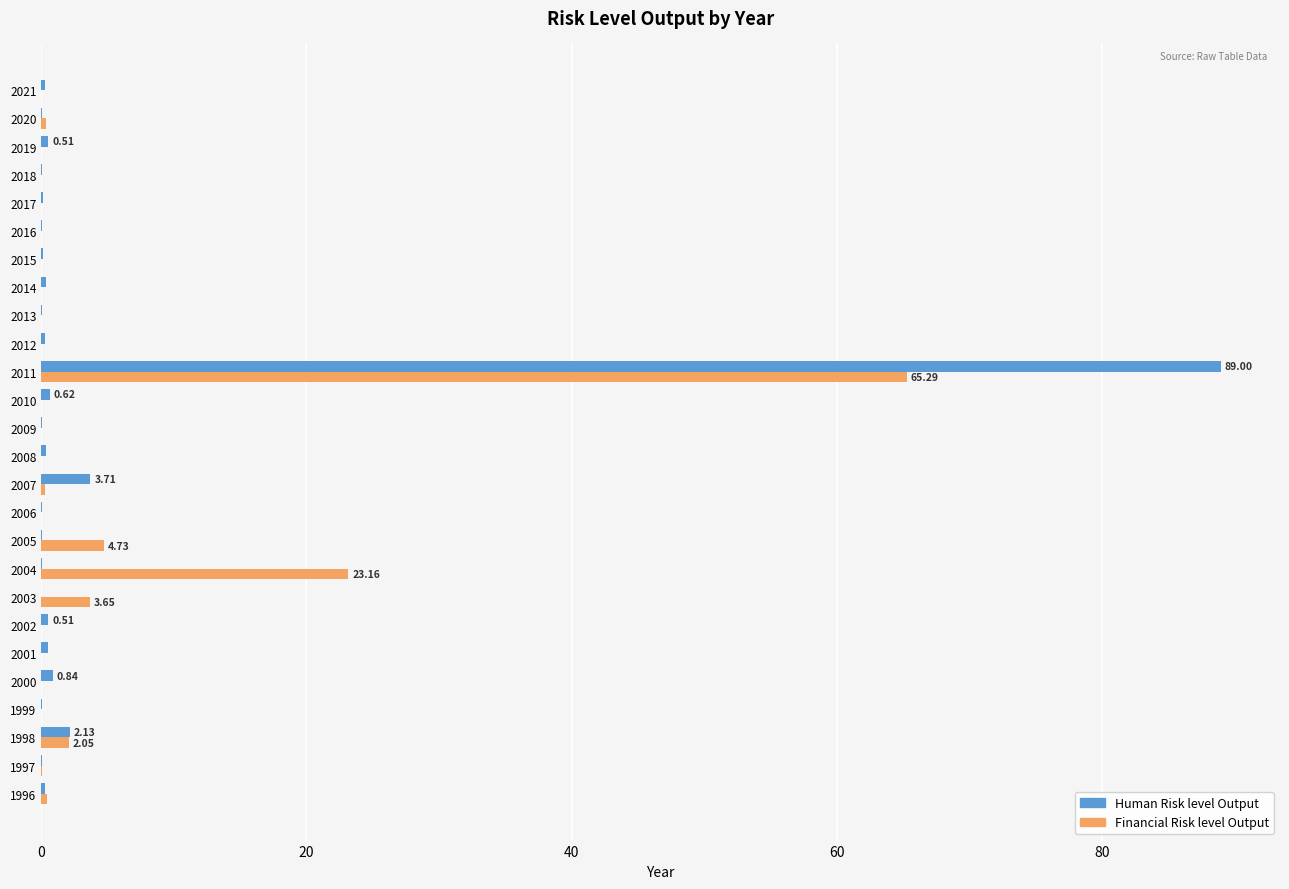

At which category is the sum across all series the highest?

2011